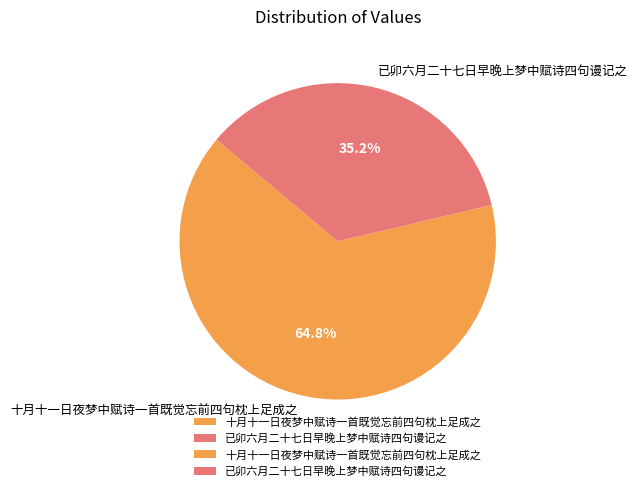

What percentage is NOT represented by 已卯六月二十七日早晚上梦中赋诗四句谩记之?

64.8%